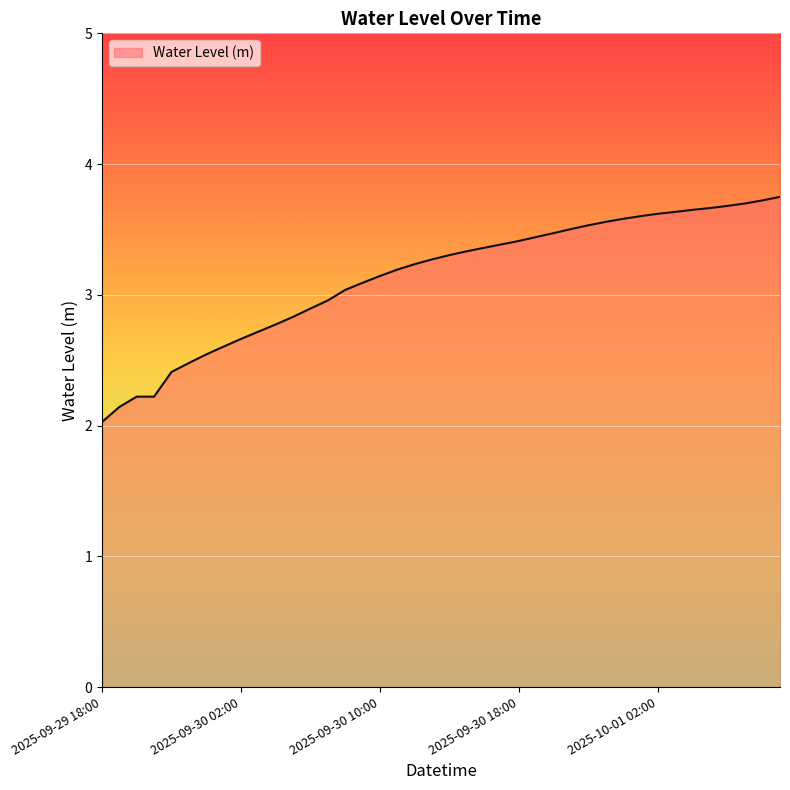

What is the smallest value displayed?

2.0